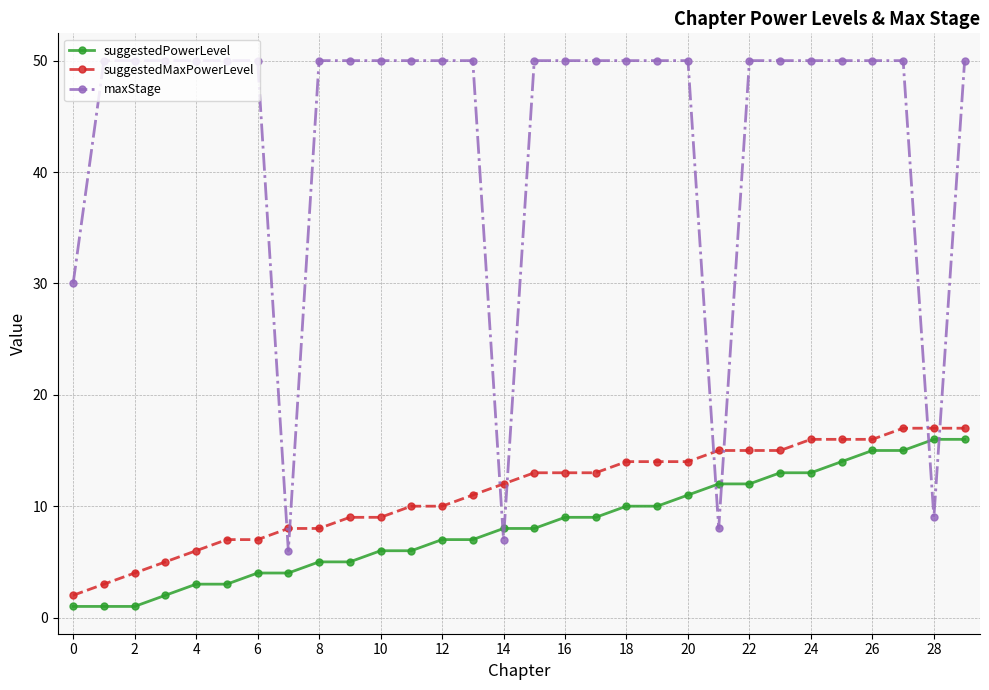

Which series has the largest total across all categories?

maxStage